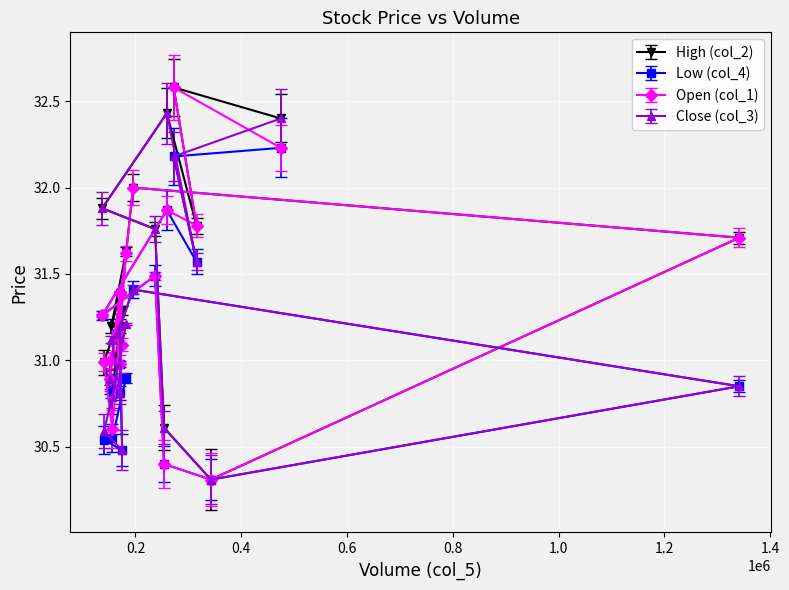

What is the difference between the maximum and second lowest values in the Low (col_4) series?

1.8